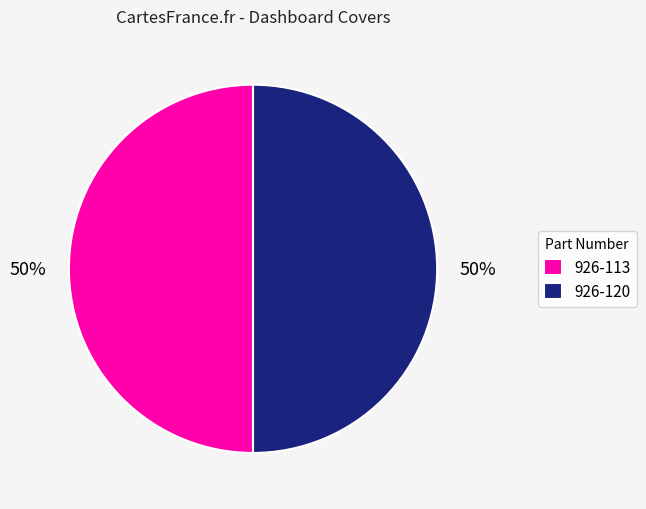

How many slices are in this pie chart?

2